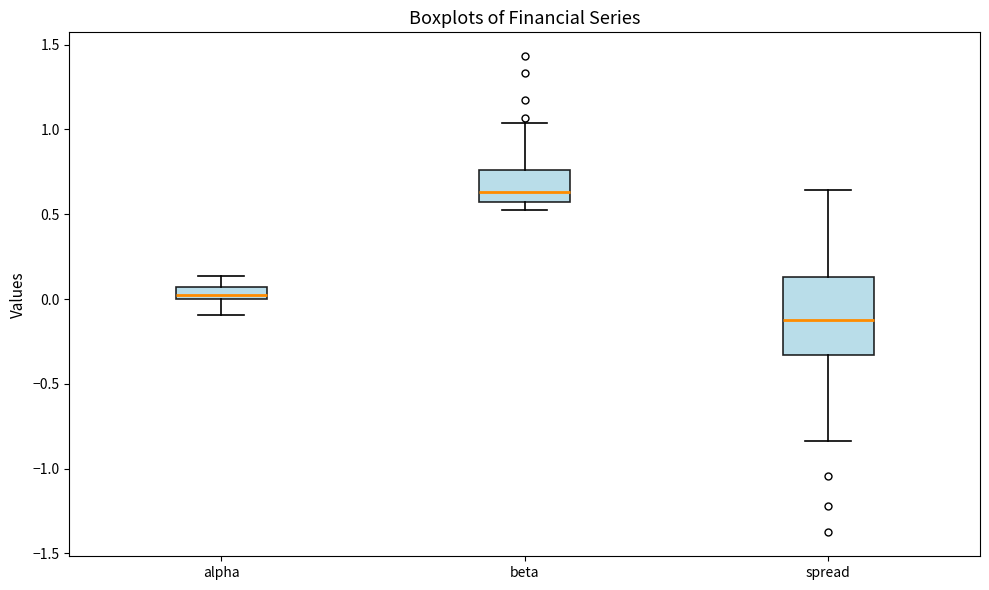

Which box's median line is the highest?

beta